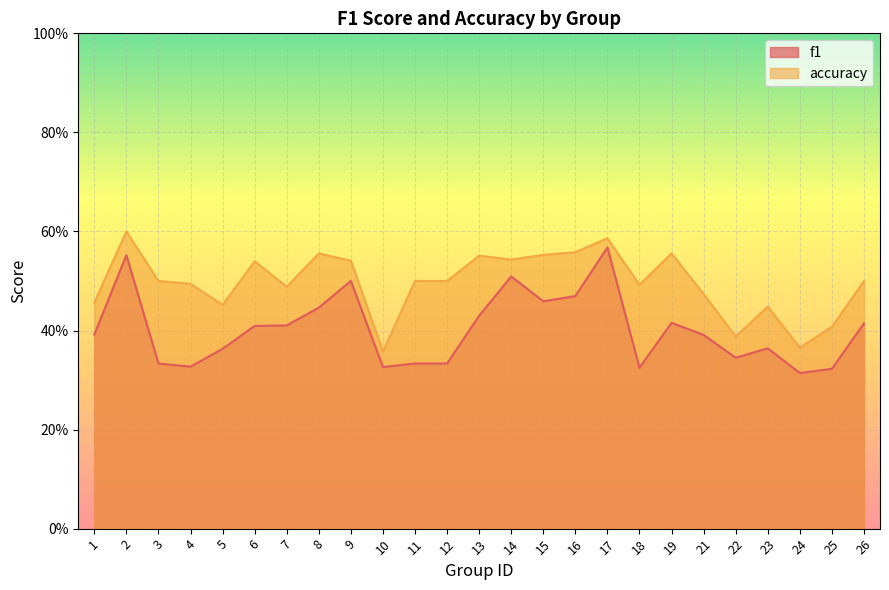

Which category has the lowest value across all series?

24